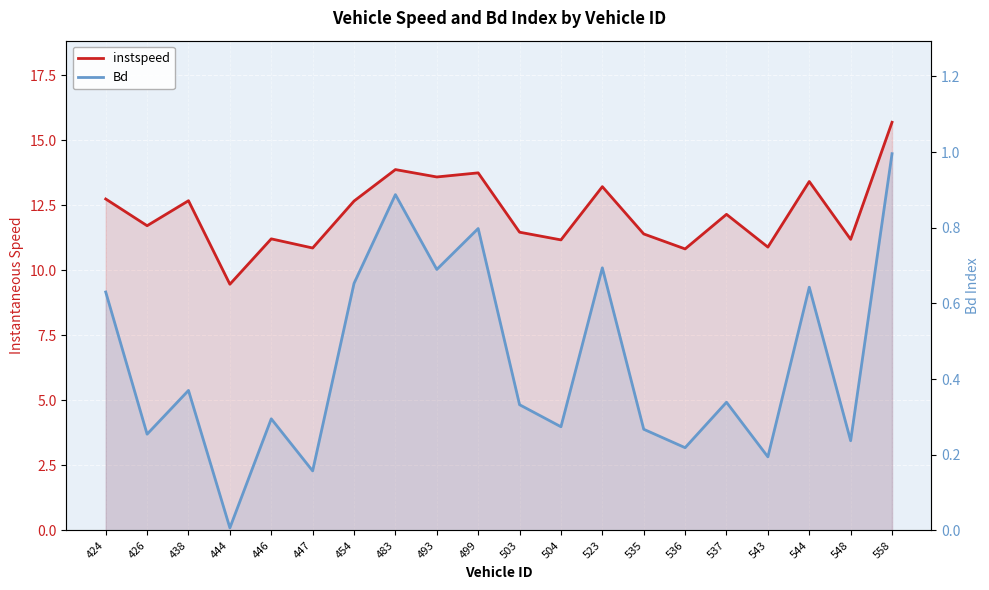

What is the highest value of the Bd series?

1.0